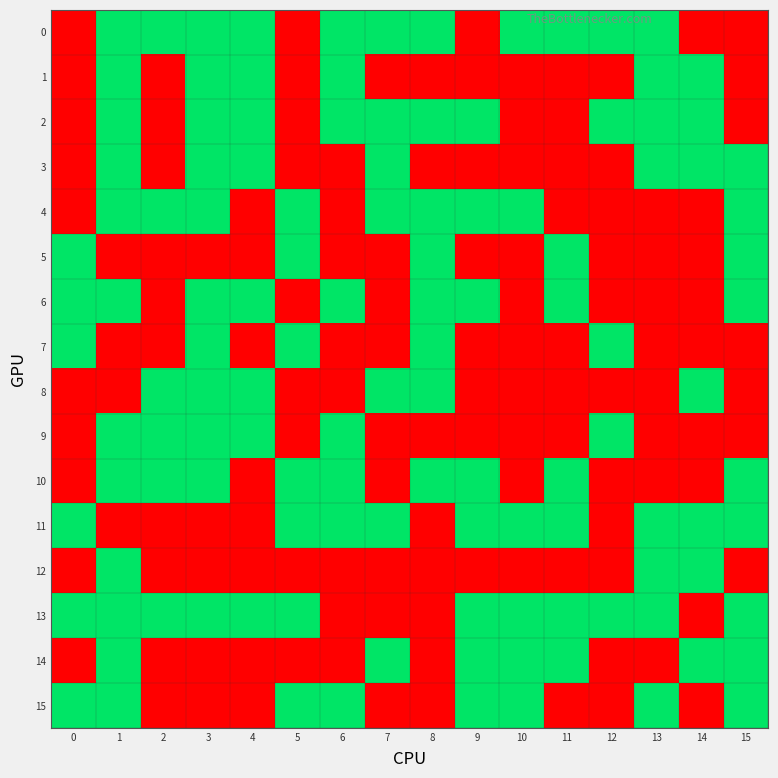

Reading left to right, extract all data points from this chart.

0: 0=0	1=1	2=1	3=1	4=1	5=0	6=1	7=1	8=1	9=0	10=1	11=1	12=1	13=1	14=0	15=0
1: 0=0	1=1	2=0	3=1	4=1	5=0	6=1	7=0	8=0	9=0	10=0	11=0	12=0	13=1	14=1	15=0
2: 0=0	1=1	2=0	3=1	4=1	5=0	6=1	7=1	8=1	9=1	10=0	11=0	12=1	13=1	14=1	15=0
3: 0=0	1=1	2=0	3=1	4=1	5=0	6=0	7=1	8=0	9=0	10=0	11=0	12=0	13=1	14=1	15=1
4: 0=0	1=1	2=1	3=1	4=0	5=1	6=0	7=1	8=1	9=1	10=1	11=0	12=0	13=0	14=0	15=1
5: 0=1	1=0	2=0	3=0	4=0	5=1	6=0	7=0	8=1	9=0	10=0	11=1	12=0	13=0	14=0	15=1
6: 0=1	1=1	2=0	3=1	4=1	5=0	6=1	7=0	8=1	9=1	10=0	11=1	12=0	13=0	14=0	15=1
7: 0=1	1=0	2=0	3=1	4=0	5=1	6=0	7=0	8=1	9=0	10=0	11=0	12=1	13=0	14=0	15=0
8: 0=0	1=0	2=1	3=1	4=1	5=0	6=0	7=1	8=1	9=0	10=0	11=0	12=0	13=0	14=1	15=0
9: 0=0	1=1	2=1	3=1	4=1	5=0	6=1	7=0	8=0	9=0	10=0	11=0	12=1	13=0	14=0	15=0
10: 0=0	1=1	2=1	3=1	4=0	5=1	6=1	7=0	8=1	9=1	10=0	11=1	12=0	13=0	14=0	15=1
11: 0=1	1=0	2=0	3=0	4=0	5=1	6=1	7=1	8=0	9=1	10=1	11=1	12=0	13=1	14=1	15=1
12: 0=0	1=1	2=0	3=0	4=0	5=0	6=0	7=0	8=0	9=0	10=0	11=0	12=0	13=1	14=1	15=0
13: 0=1	1=1	2=1	3=1	4=1	5=1	6=0	7=0	8=0	9=1	10=1	11=1	12=1	13=1	14=0	15=1
14: 0=0	1=1	2=0	3=0	4=0	5=0	6=0	7=1	8=0	9=1	10=1	11=1	12=0	13=0	14=1	15=1
15: 0=1	1=1	2=0	3=0	4=0	5=1	6=1	7=0	8=0	9=1	10=1	11=0	12=0	13=1	14=0	15=1